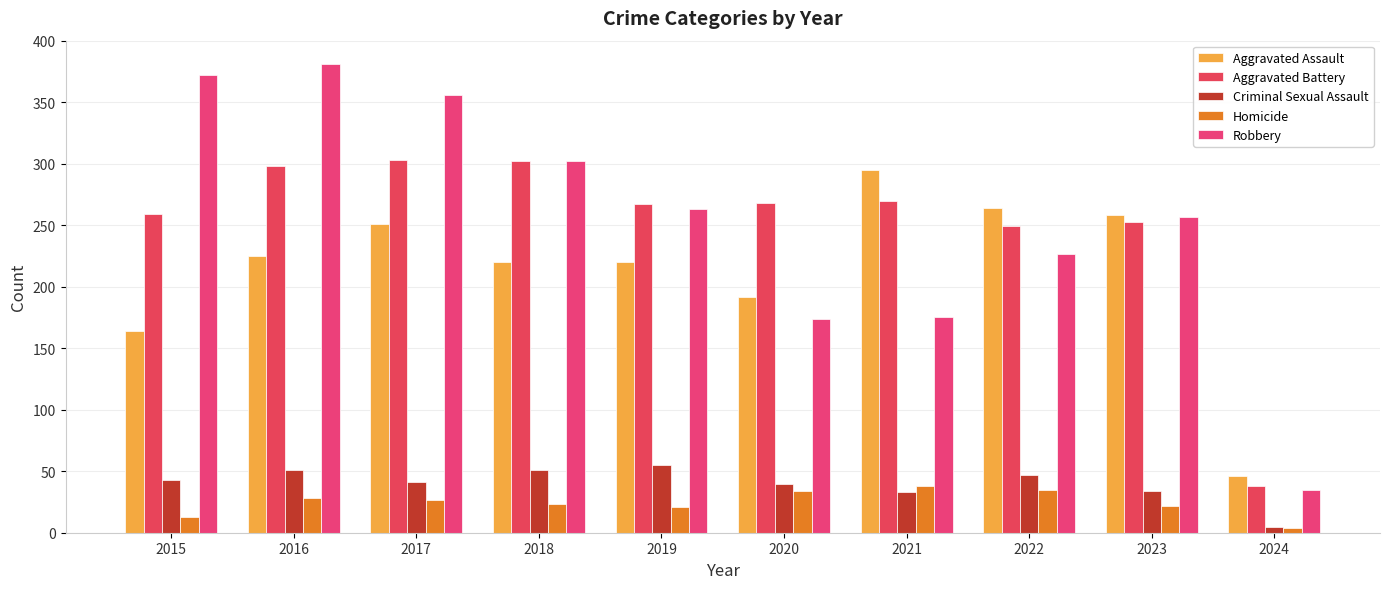

Reading left to right, what are all the values shown in this chart?

Aggravated Assault: 164	225	251	220	220	192	295	264	258	46
Aggravated Battery: 259	298	303	302	267	268	270	249	253	38
Criminal Sexual Assault: 43	51	41	51	55	40	33	47	34	5
Homicide: 13	28	27	23	21	34	38	35	22	4
Robbery: 372	381	356	302	263	174	175	227	257	35